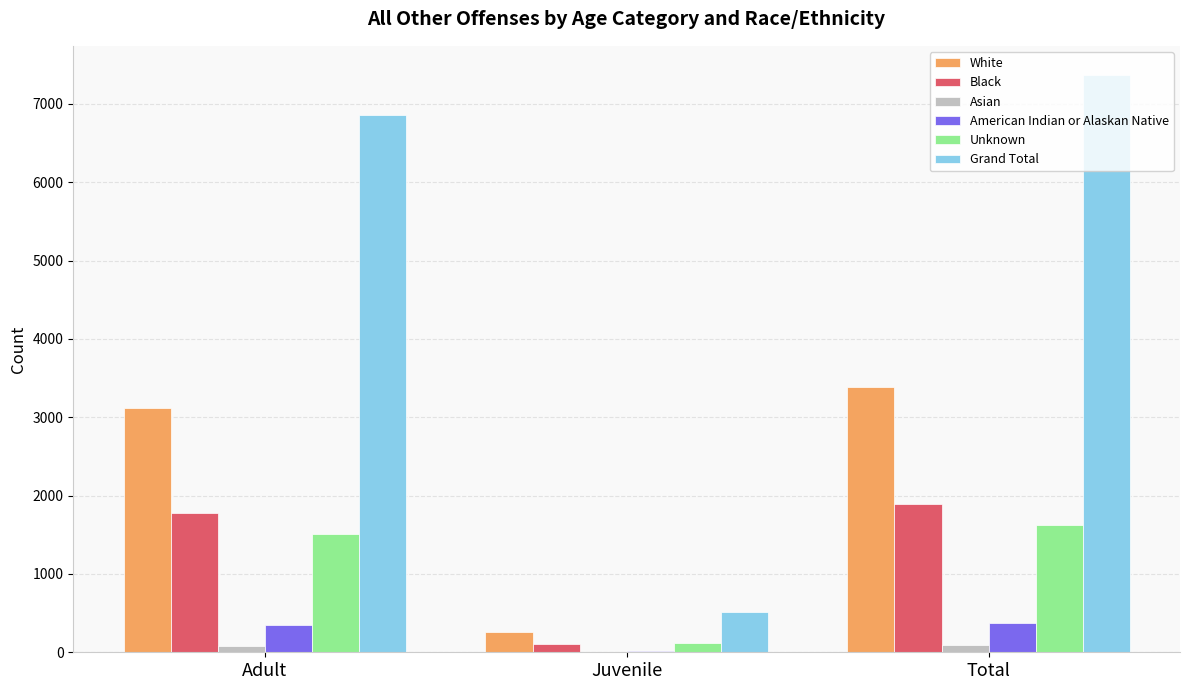

Which series has the largest total across all categories?

Grand Total